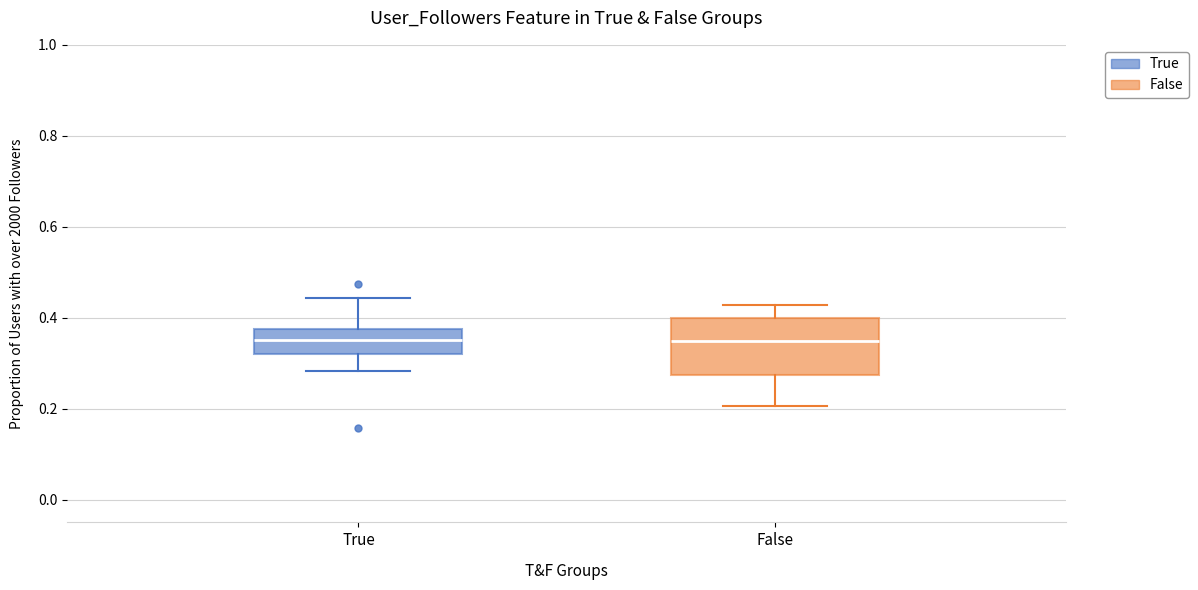

Reading left to right, read every box against the y-axis: the position of its median line, the range the box covers, and the ends of its whiskers. The values are not printed on the chart, so give them approximately, as read against the axis.

True: median 0.36, box 0.32 to 0.38, whiskers 0.28 to 0.44
False: median 0.34, box 0.28 to 0.40, whiskers 0.20 to 0.42